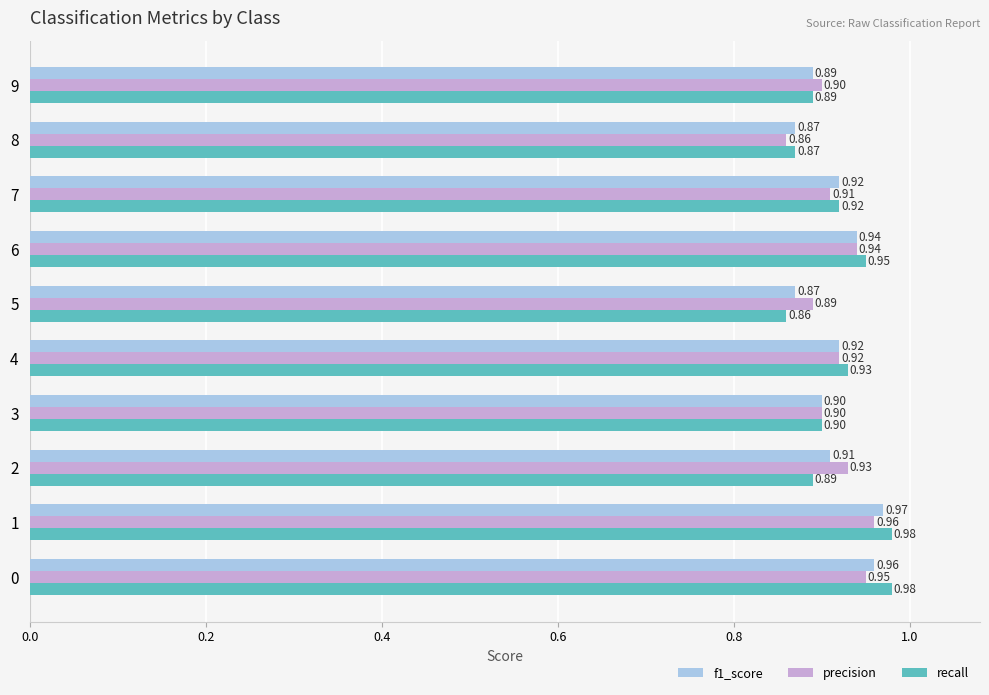

Which series has the largest range (max minus min)?

recall